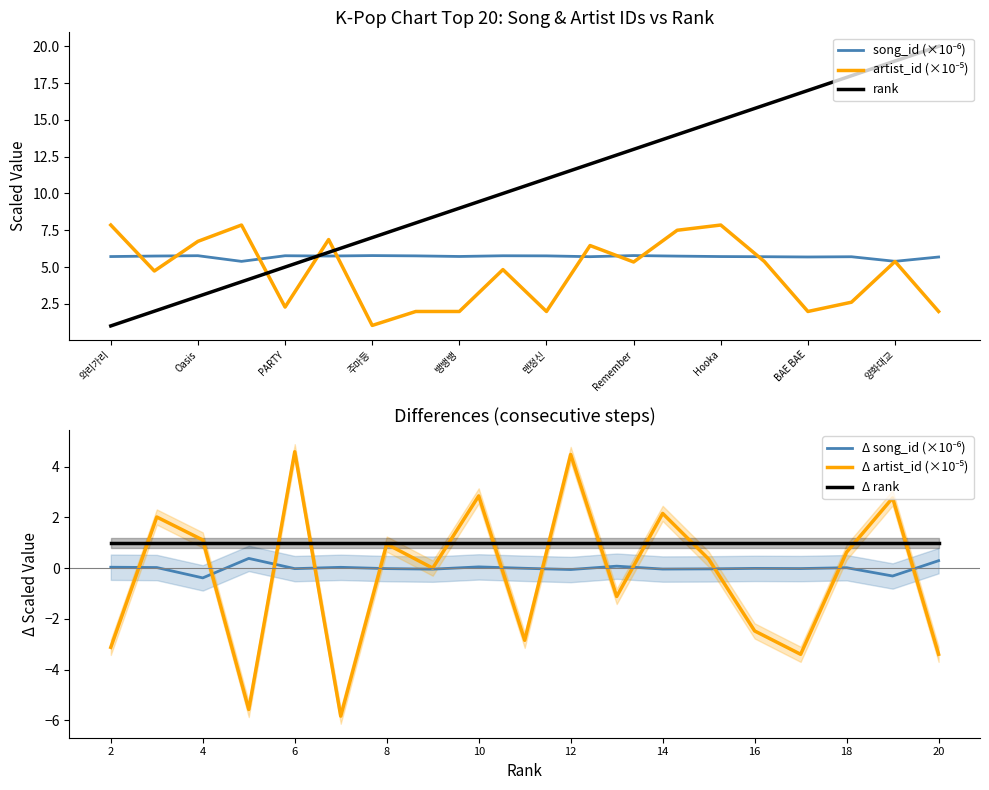

What is the label of the 17th point from the right?

위잉위잉